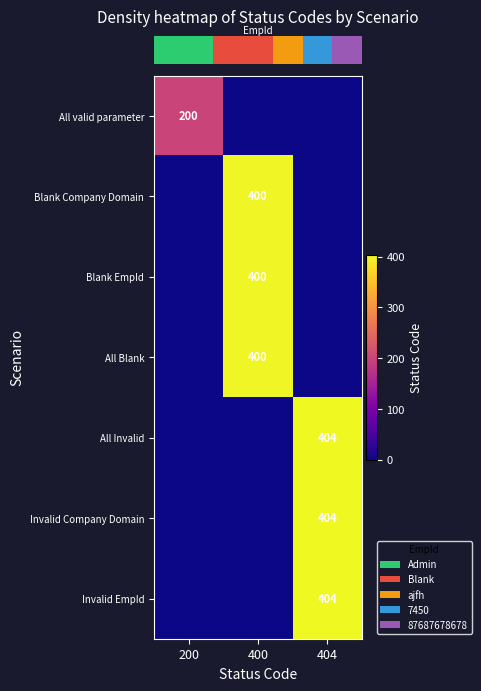

Is it true that row_0 equals 337 at 200?

False